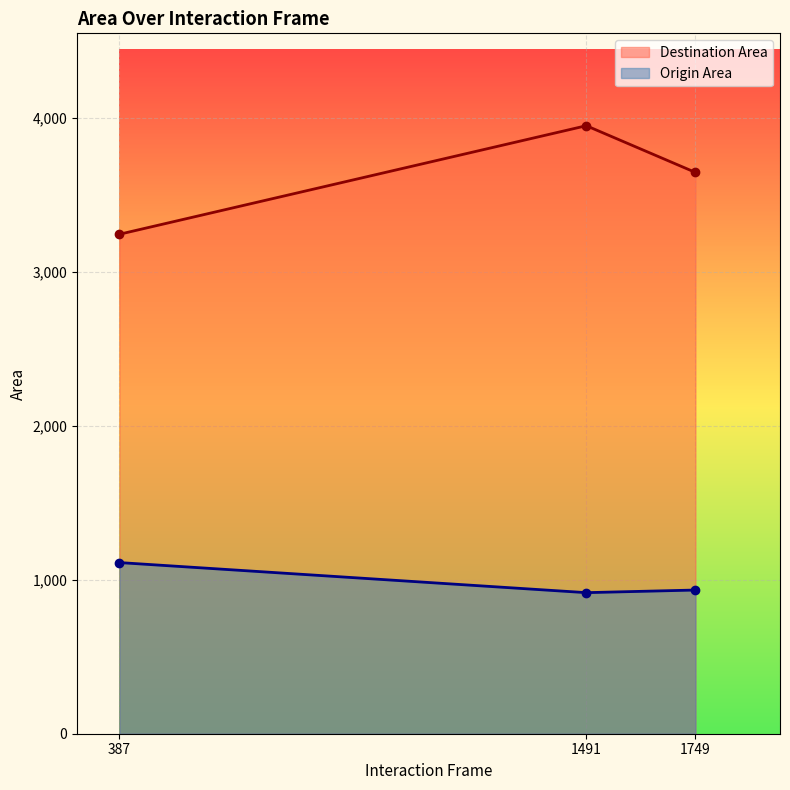

Rank the categories by Origin Area value from lowest to highest.

1491, 1749, 387